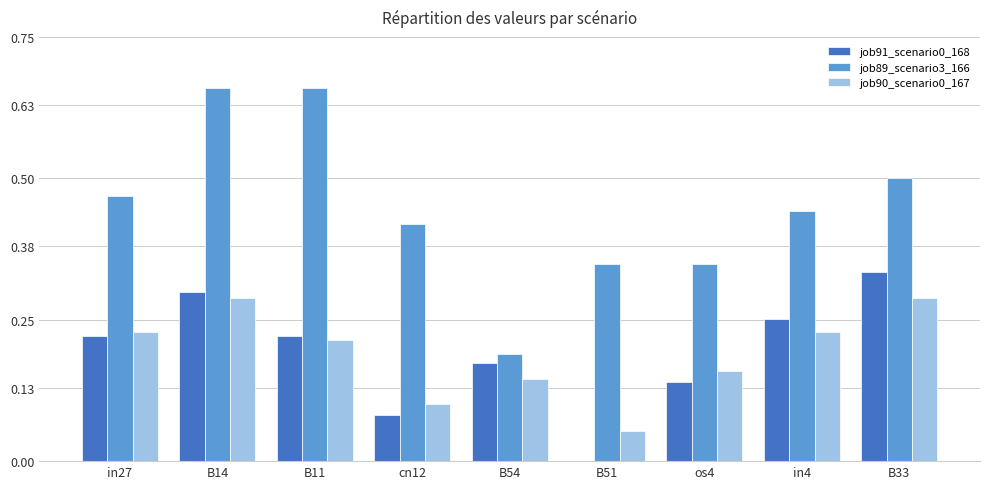

Which series changed the most between B14 and B33?

job89_scenario3_166